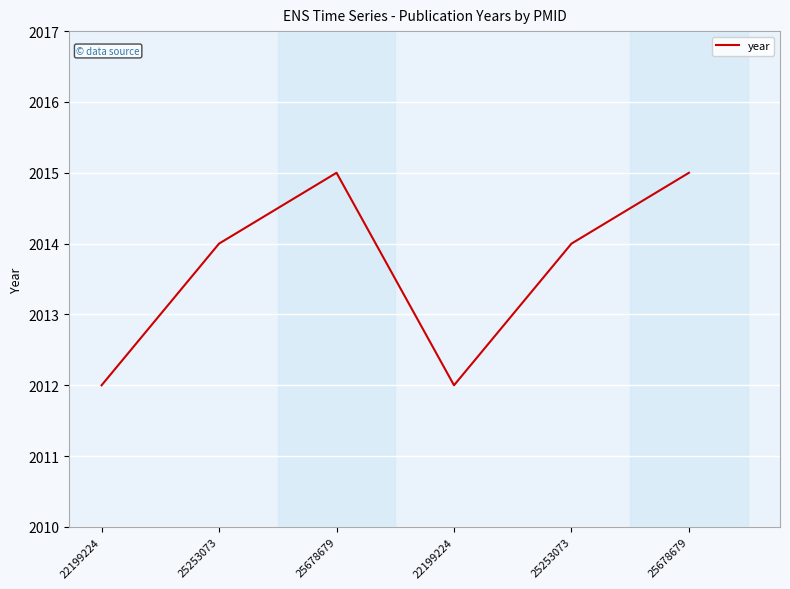

What is the value of the 5th point from the left?

2014